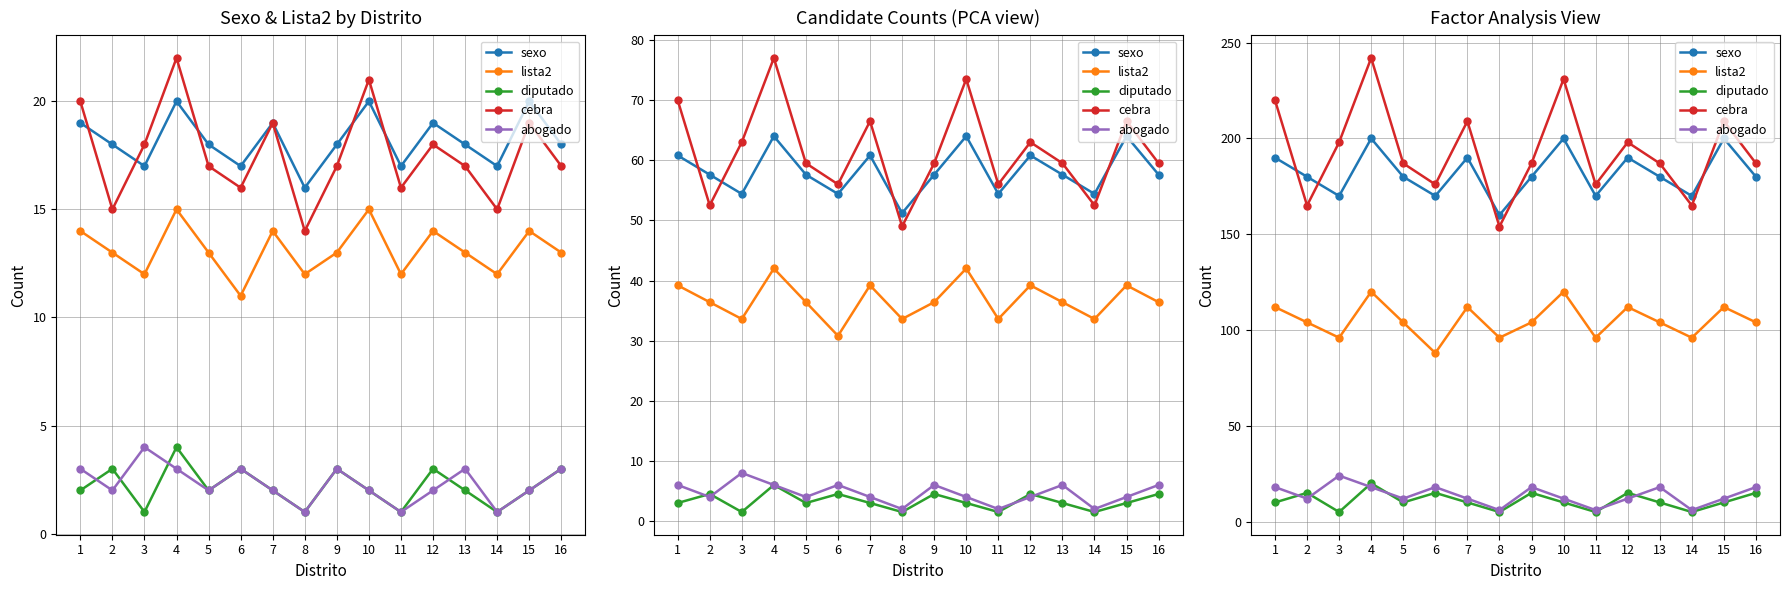

How many values in the abogado series exceed 12?

7